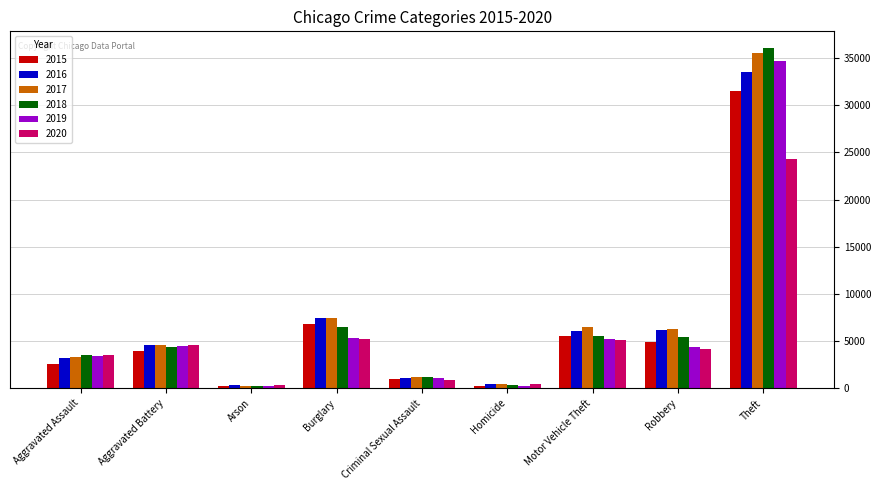

What is the sum of the 2018 values at Homicide and Burglary?

6845